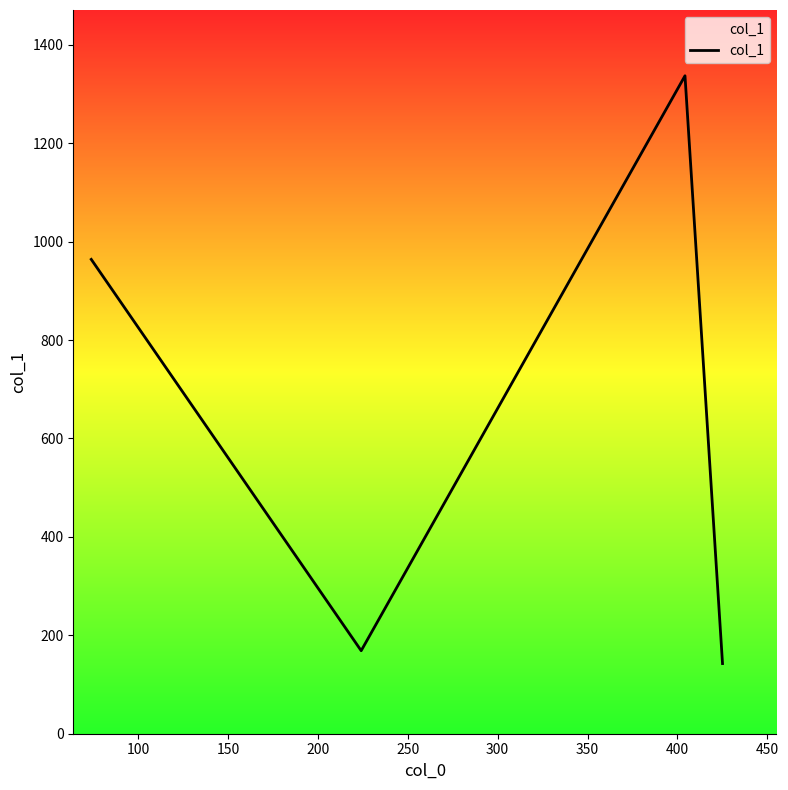

What is the difference between the second highest and minimum values?

821.4